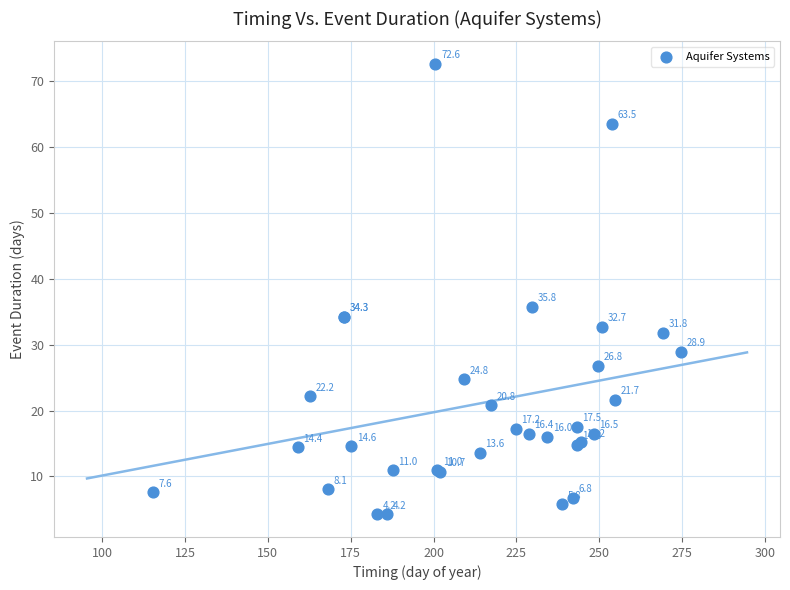

What Y value in the scatter plot is closest to 38?

35.8